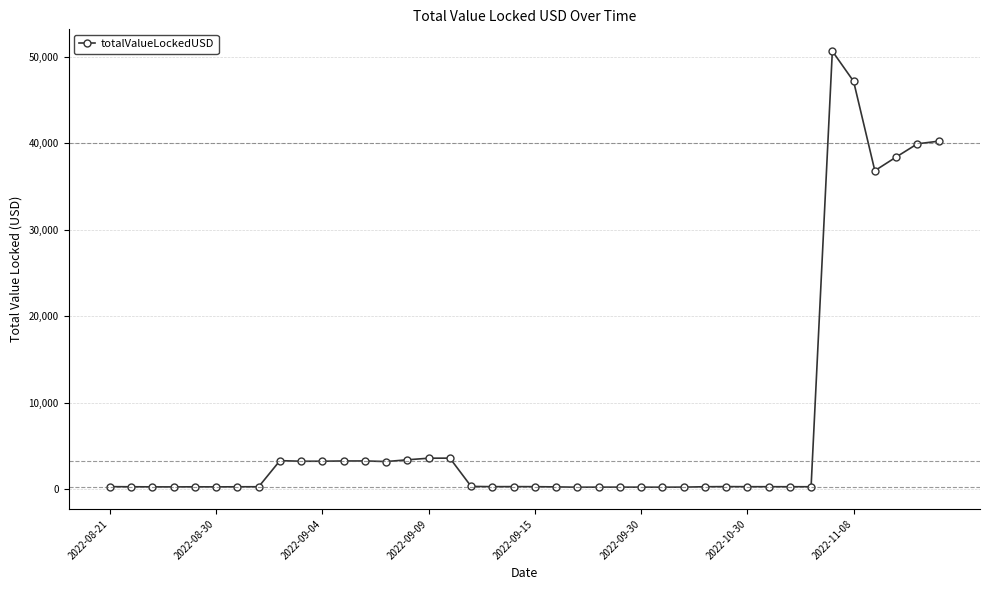

What is the greatest value displayed?

50672.9